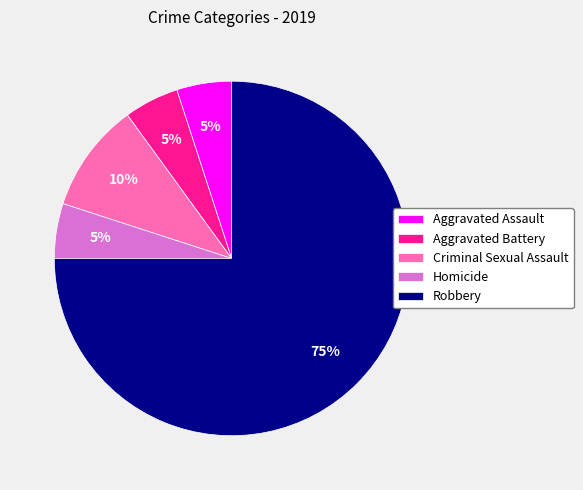

The Robbery slice represents 86% of the pie. True or false?

False